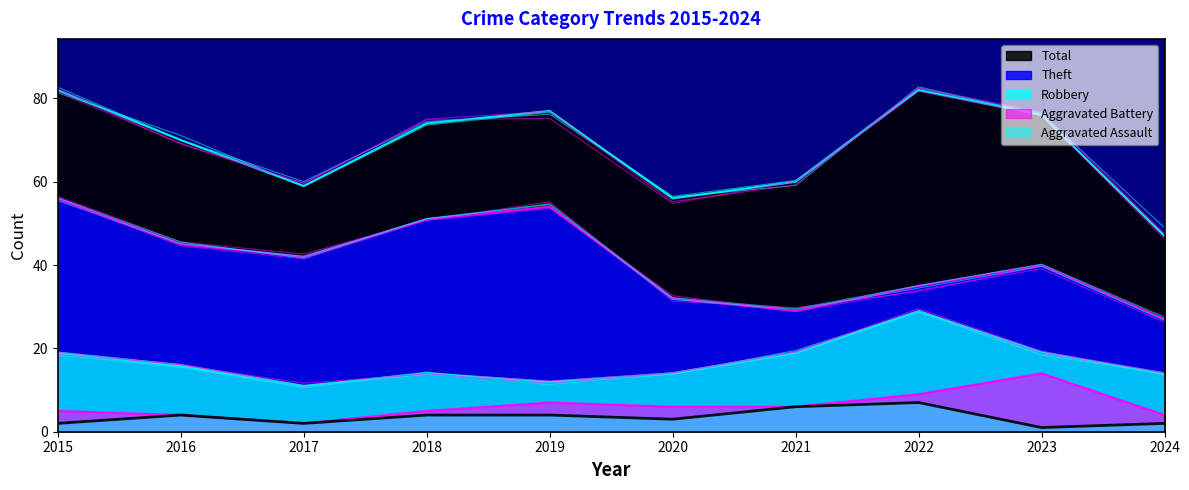

How many values in the Theft series are below 42?

5